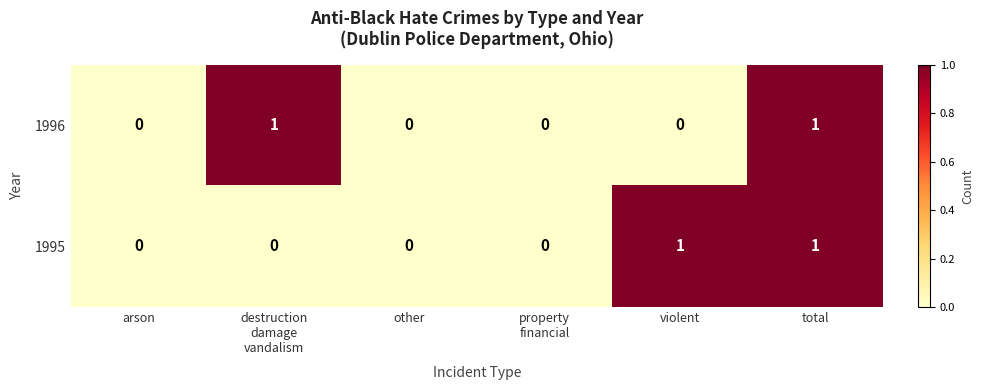

The value of 1995 at violent is 1. True or false?

True